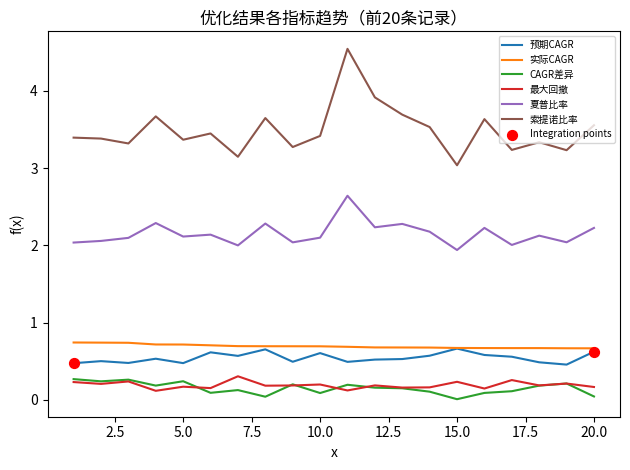

Which series has the largest total across all categories?

索提诺比率